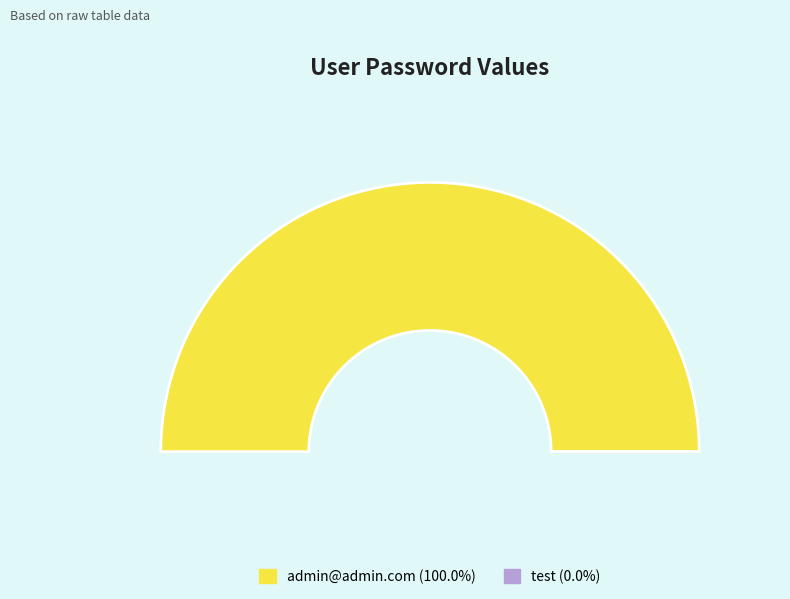

Does any single category account for the majority?

Yes